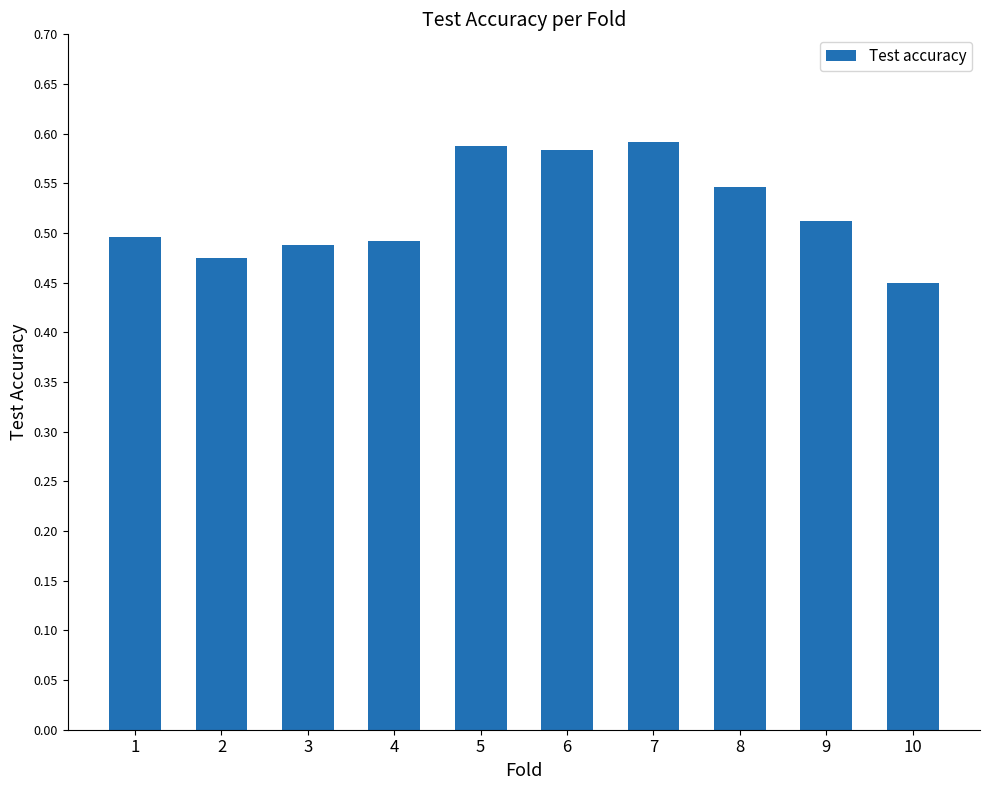

What is the change in value from 5 to 10?

-0.1